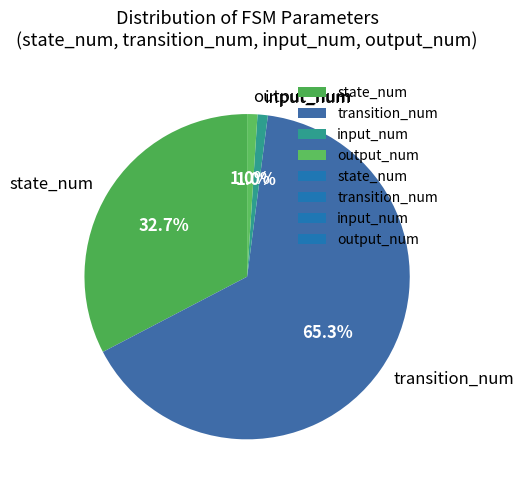

To the nearest percent, what is the difference between the state_num and transition_num slice percentages?

33%